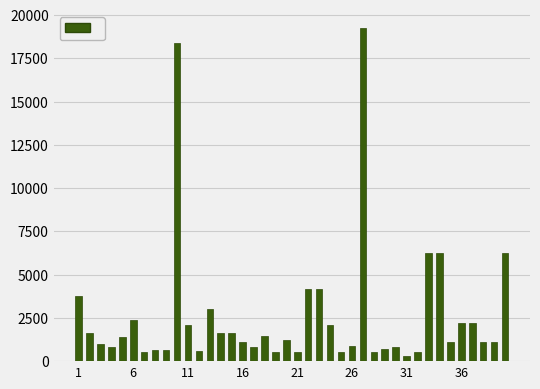

What is the maximum value shown in the chart?

19273.2